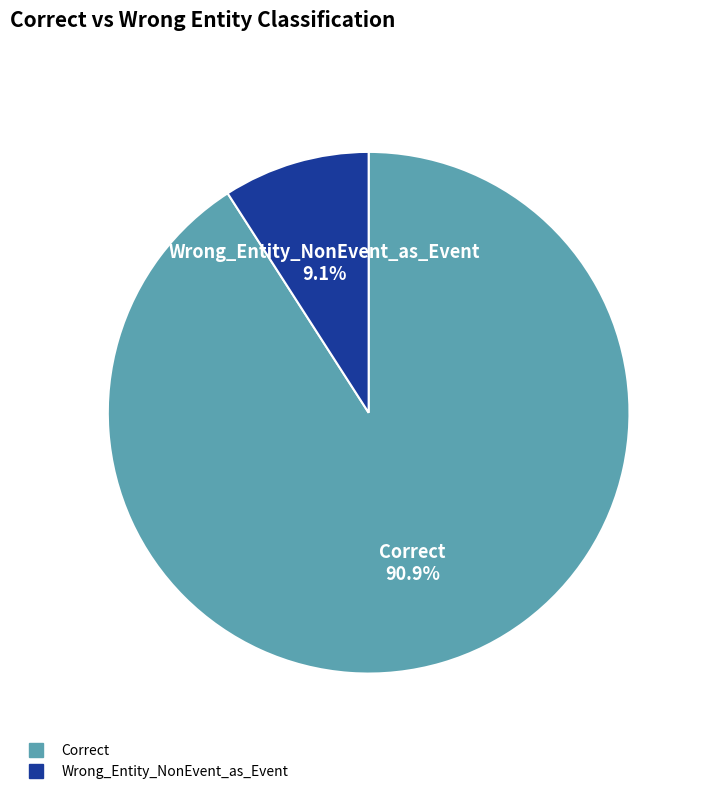

To the nearest percent, what is the combined percentage of Wrong_Entity_NonEvent_as_Event and Correct?

100%